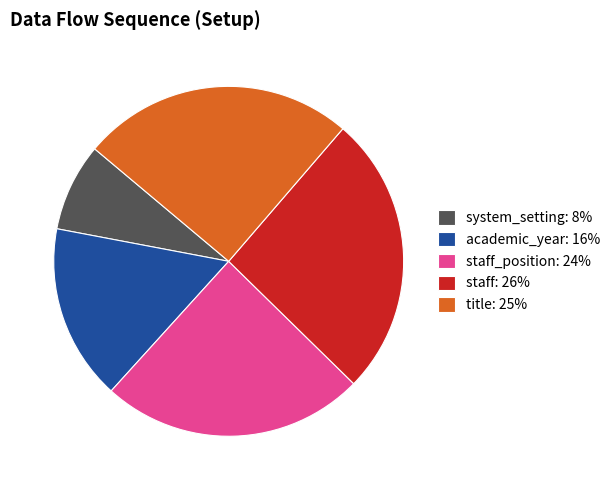

Is there a majority slice in this chart?

No